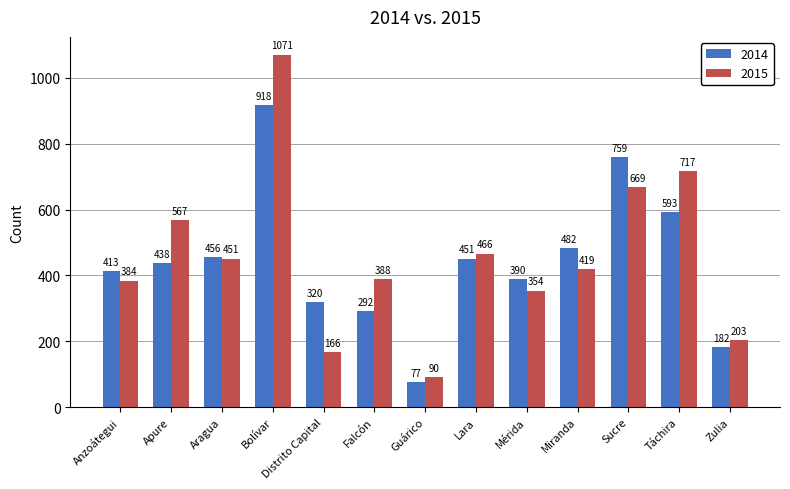

What is the minimum value for 2014?

77